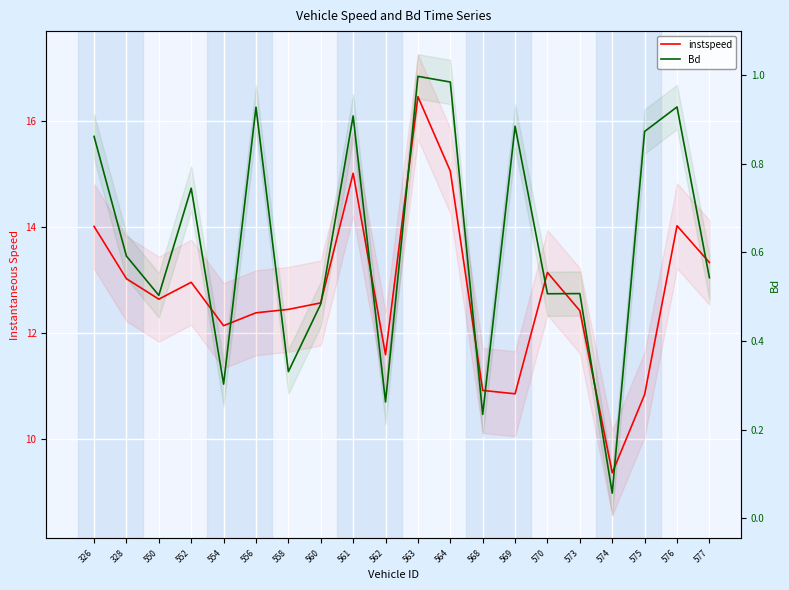

True or false: Bd and instspeed intersect in this chart.

False